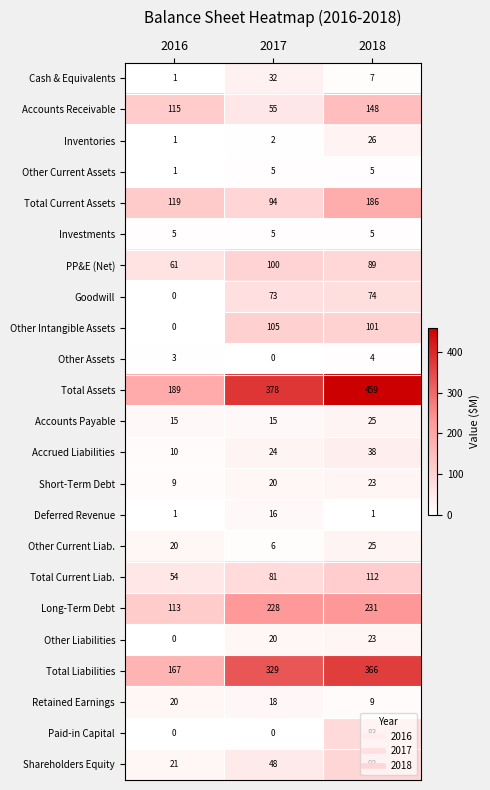

Is it true that Other Assets equals 4 at 2018?

True